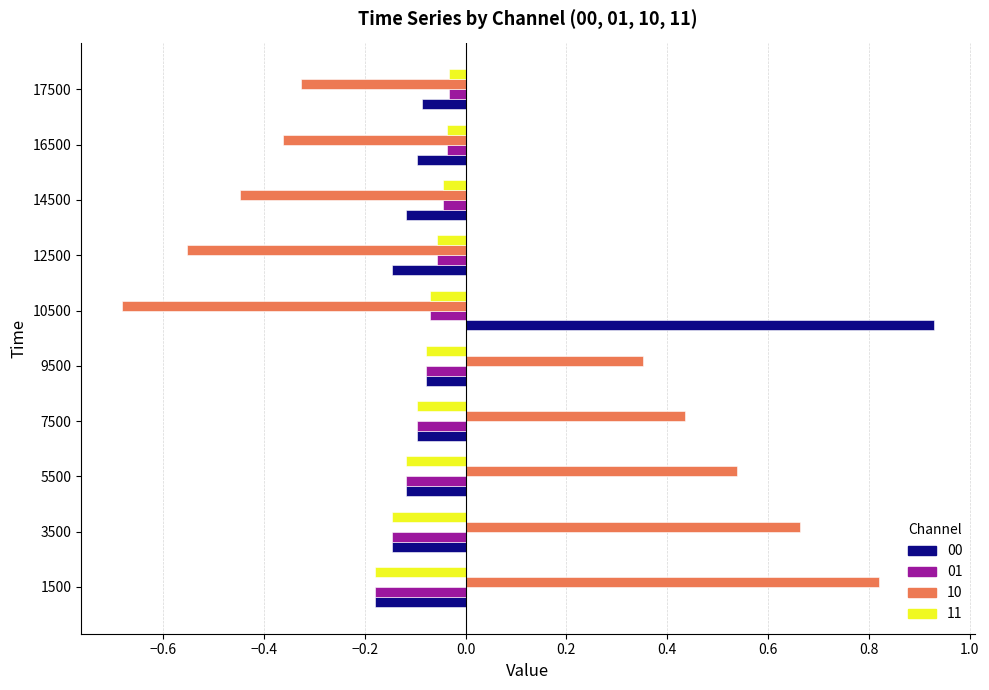

Which category has the lowest value in the 11 series?

1500